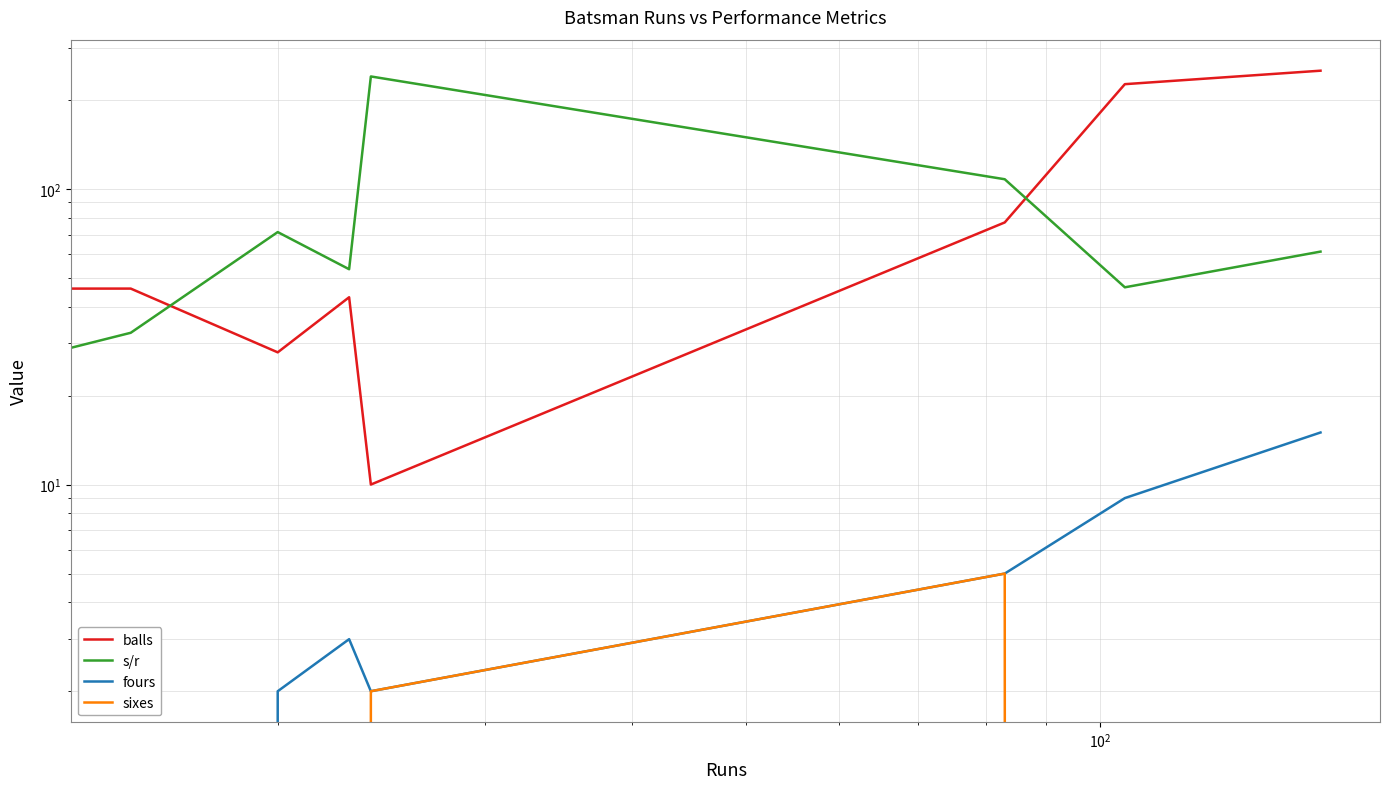

What is the maximum value shown in the chart?

251.0